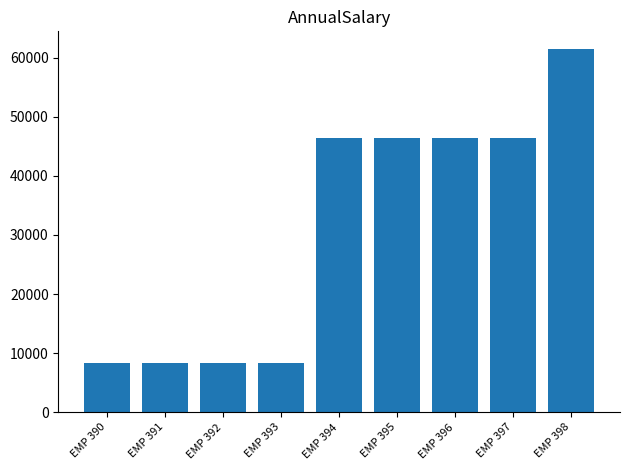

What is the sum of all values?

280636.7